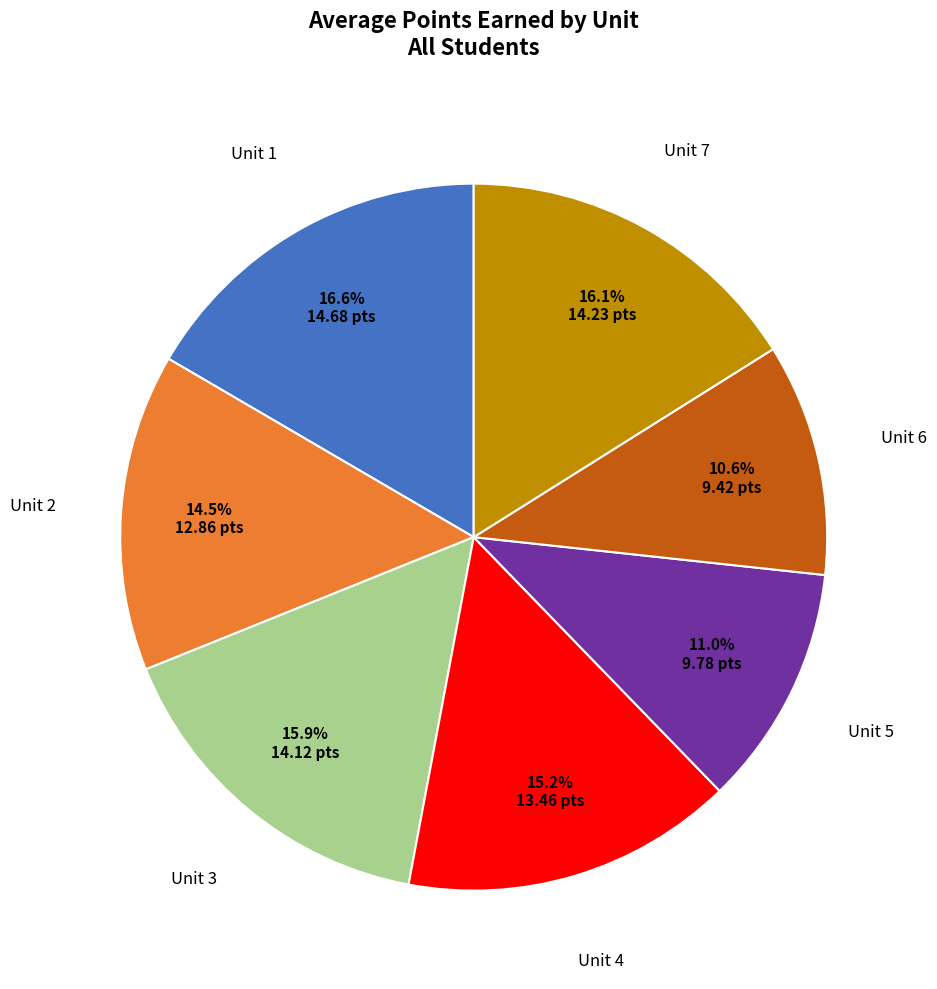

Is there a majority slice in this chart?

No